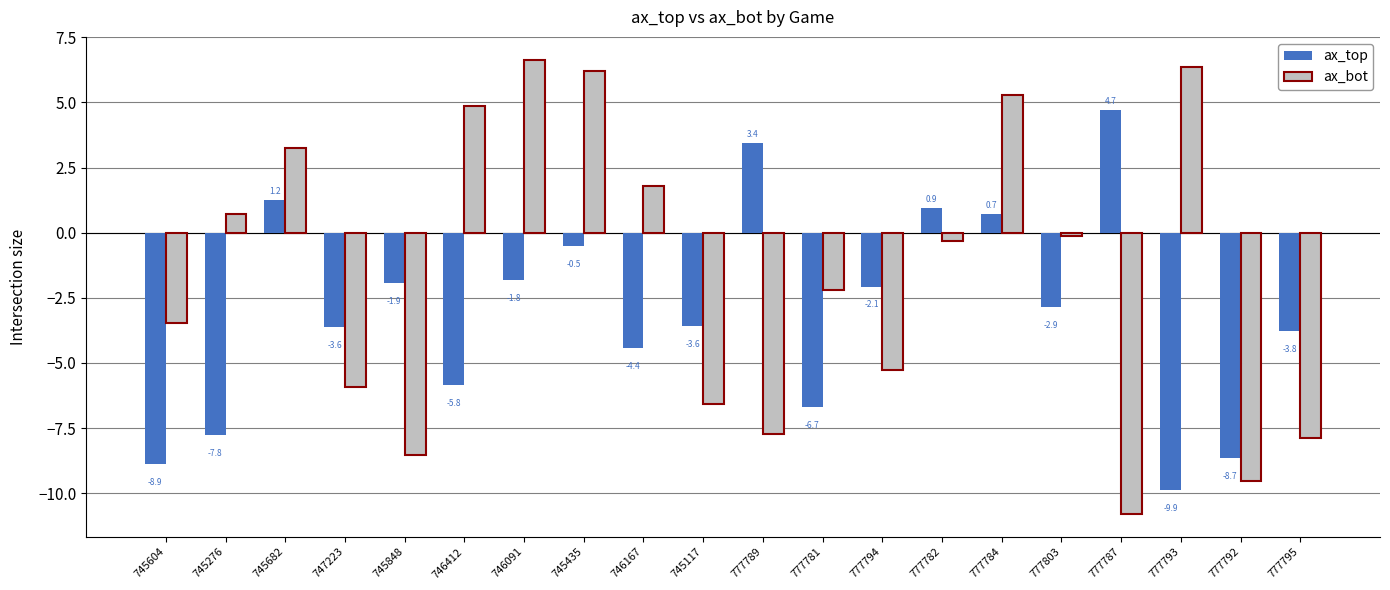

True or false: ax_top has a value of -0.5 at 745435.

True